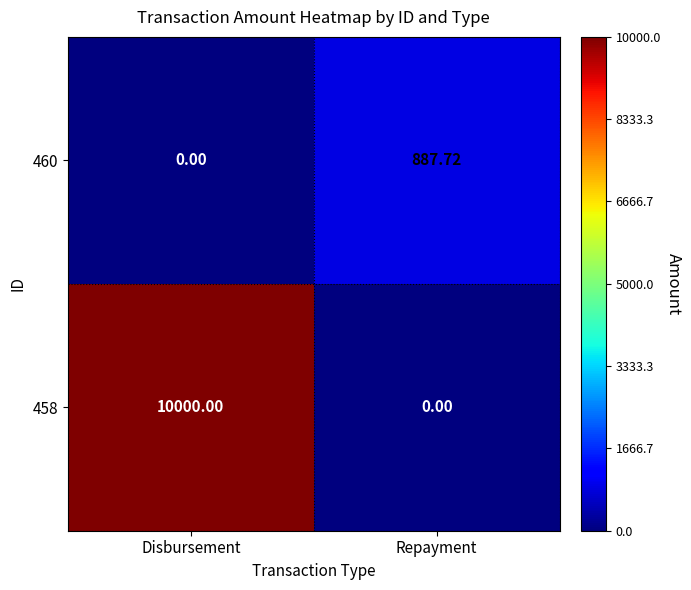

Count the number of categories in the chart.

2